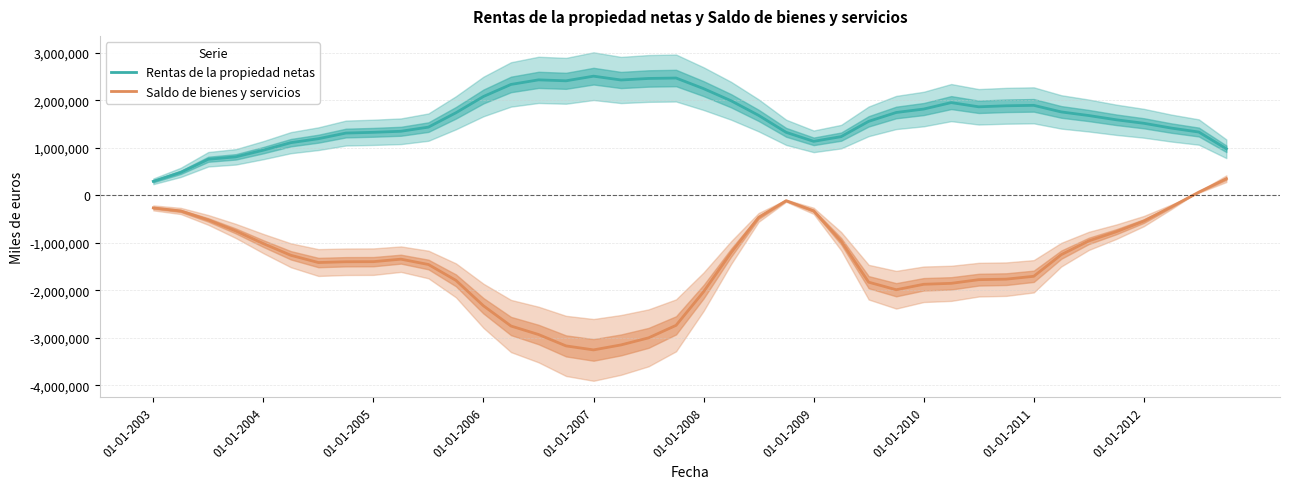

Rank the series at 34 from highest to lowest value.

Rentas de la propiedad netas, Saldo de bienes y servicios